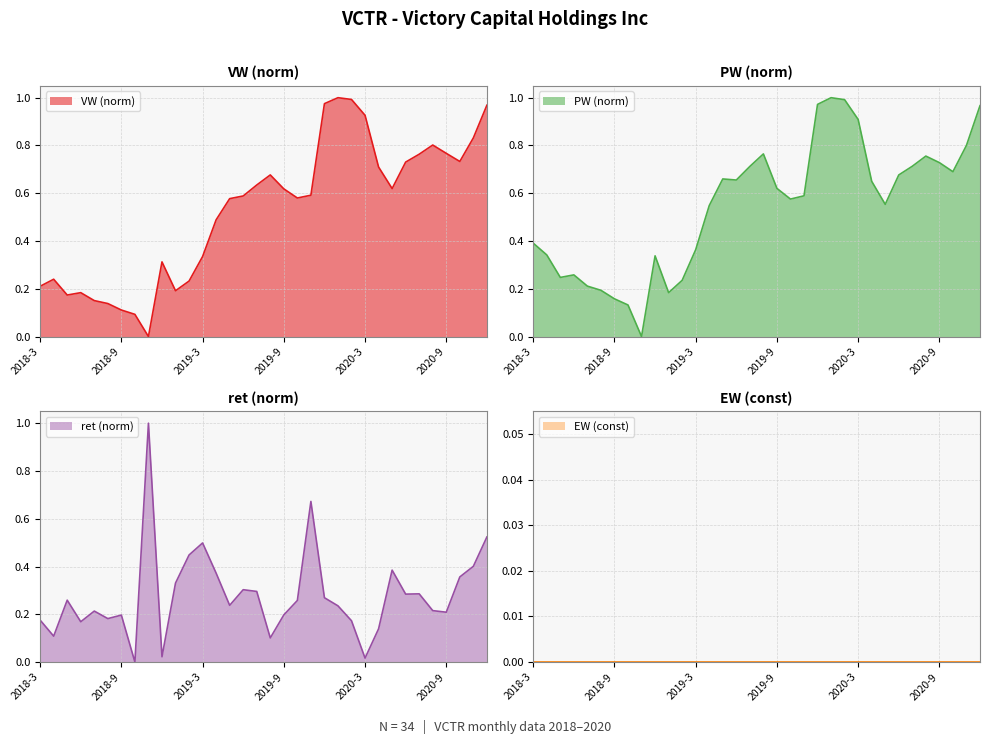

What value does the VW series have at 2019-1?

0.2